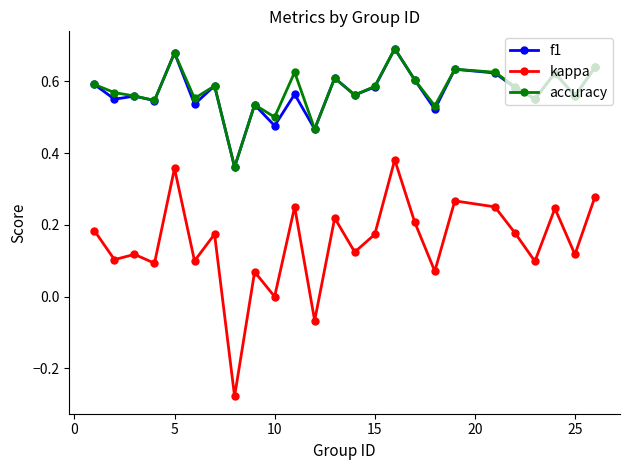

What is the sum of all f1 values?

14.2